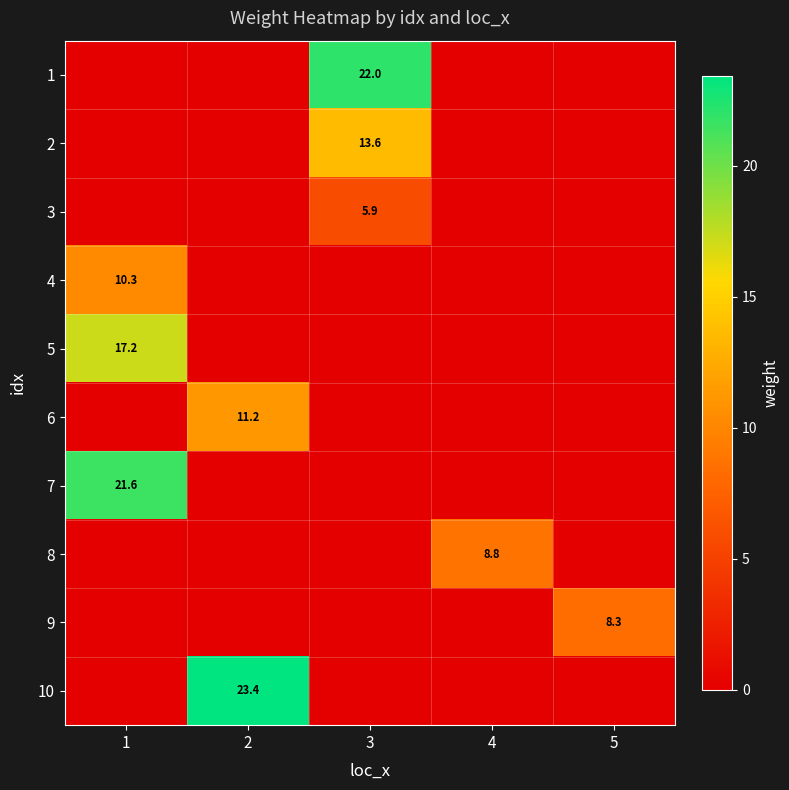

The value of 10 at 2 is 16.2. True or false?

False